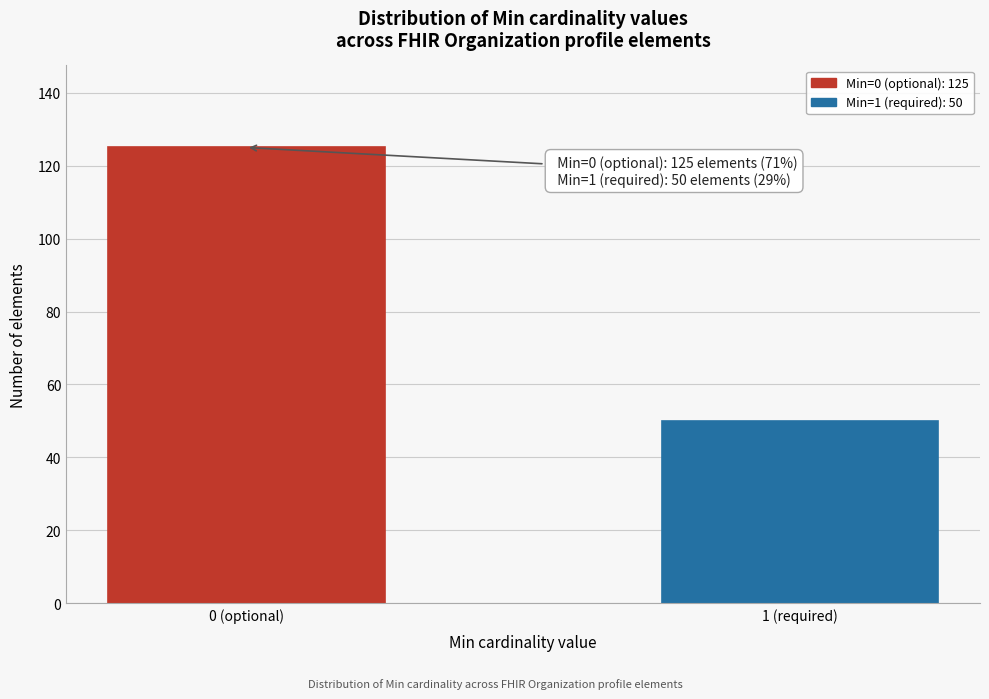

Reading left to right, extract all data points from this chart.

0 (optional)=125	1 (required)=50